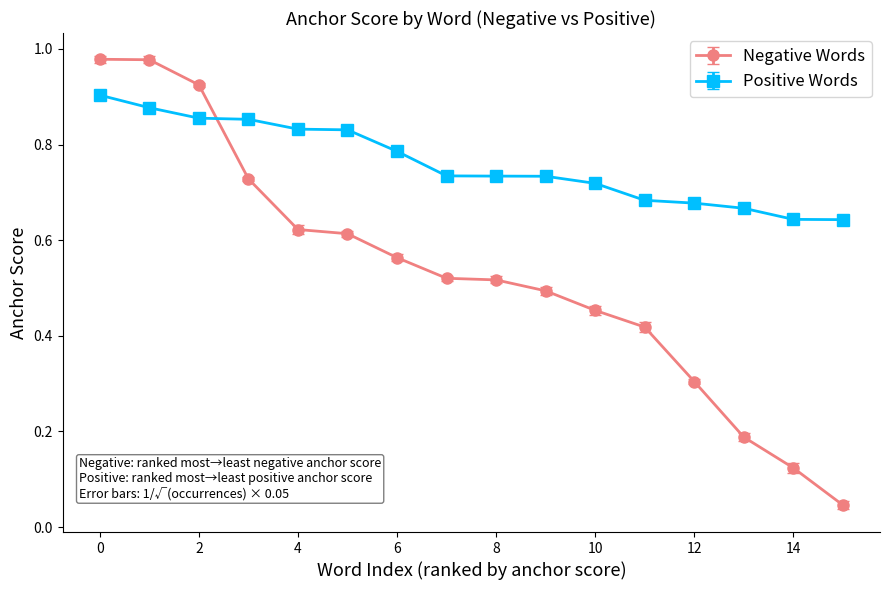

At how many categories does at least one series exceed 0?

16